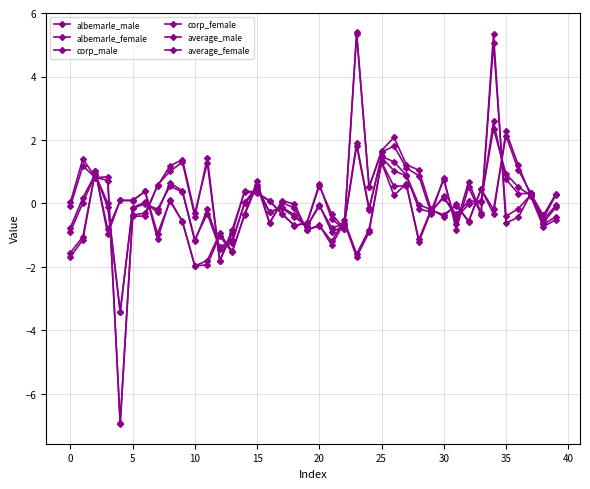

Which series has the widest spread of values?

corp_female